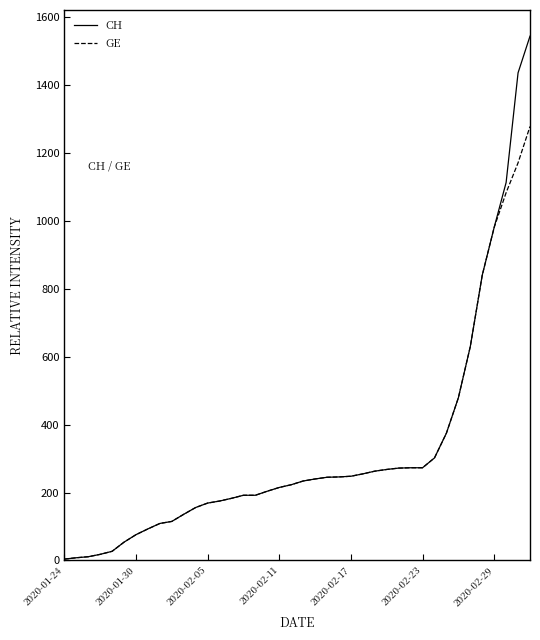

Rank the series by their maximum value, from highest to lowest.

CH, GE